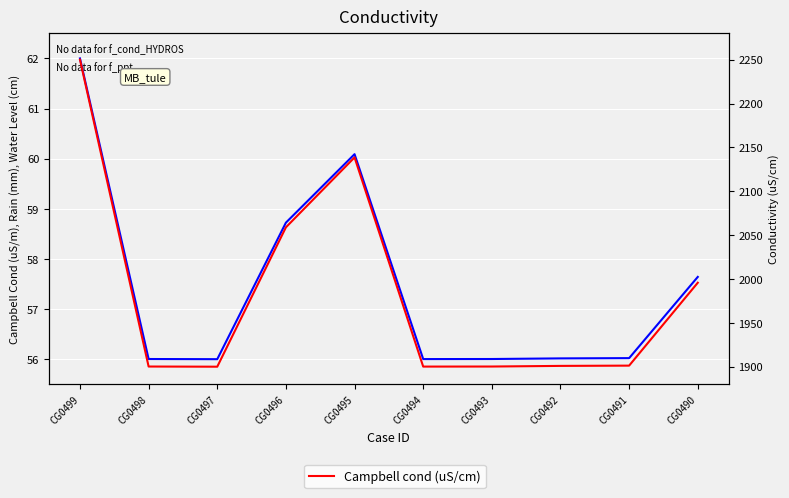

At which category is the sum across all series the highest?

CG0499